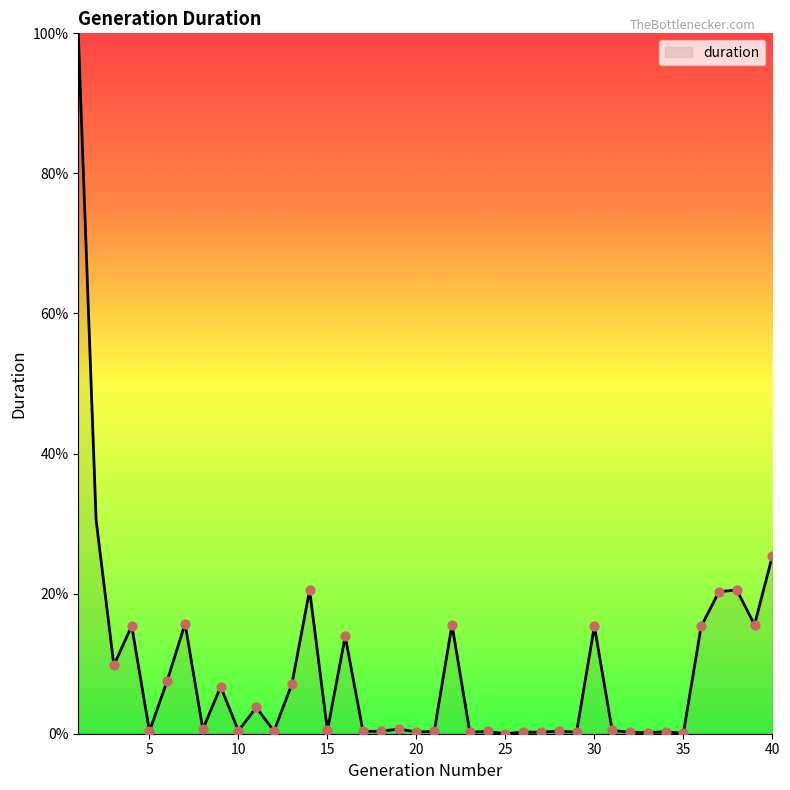

How many lines are shown in the chart?

1